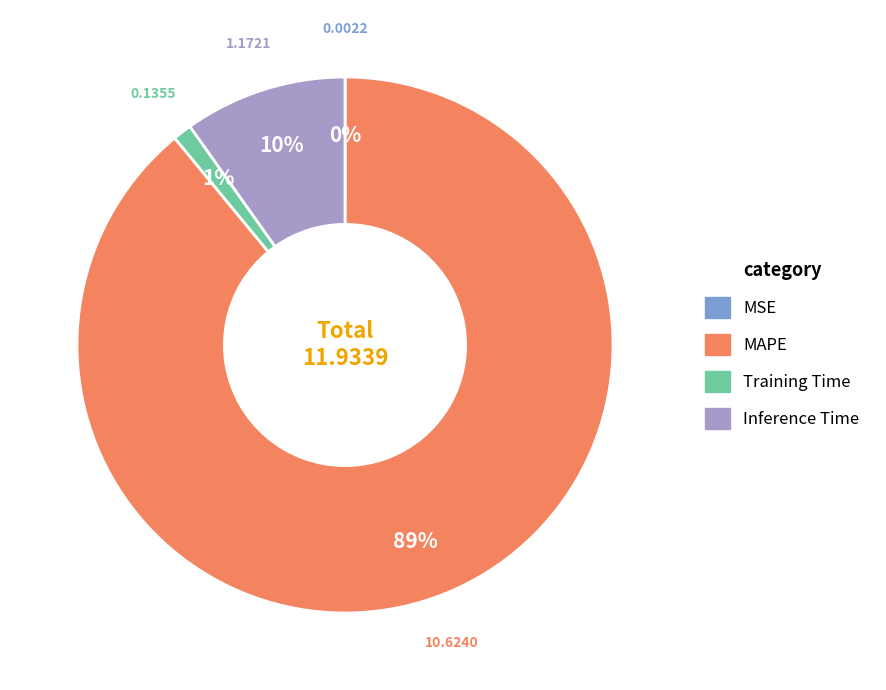

Which slice is the largest?

MAPE